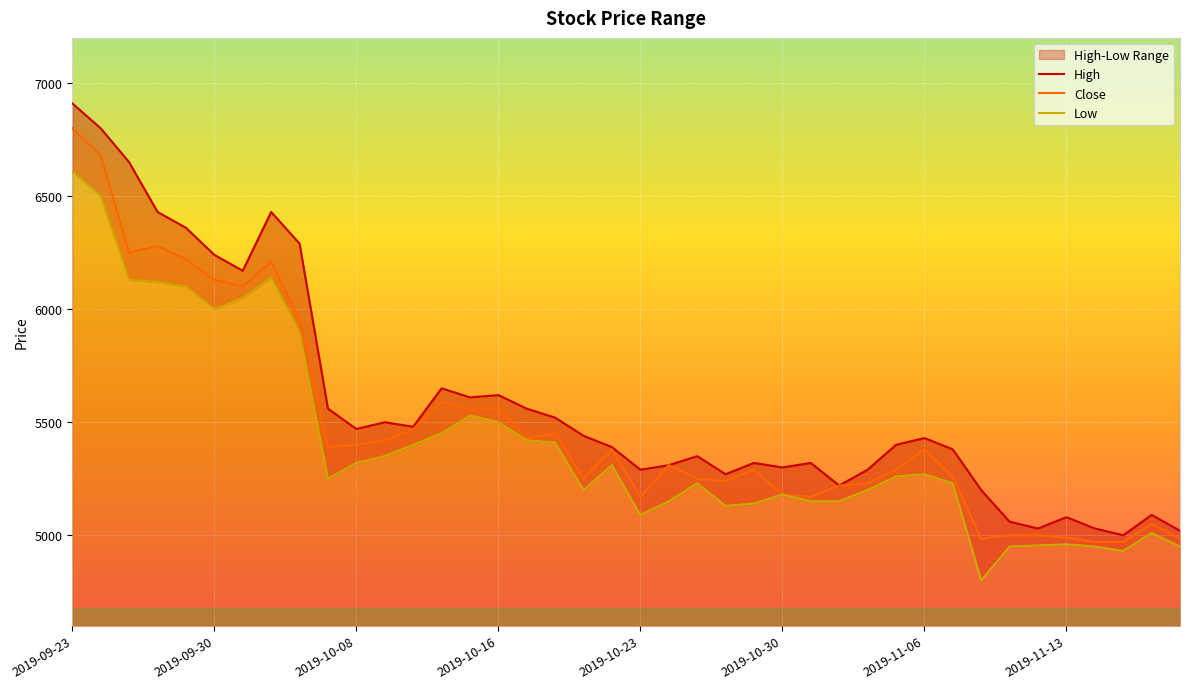

How many data points in High are above 5430?

19